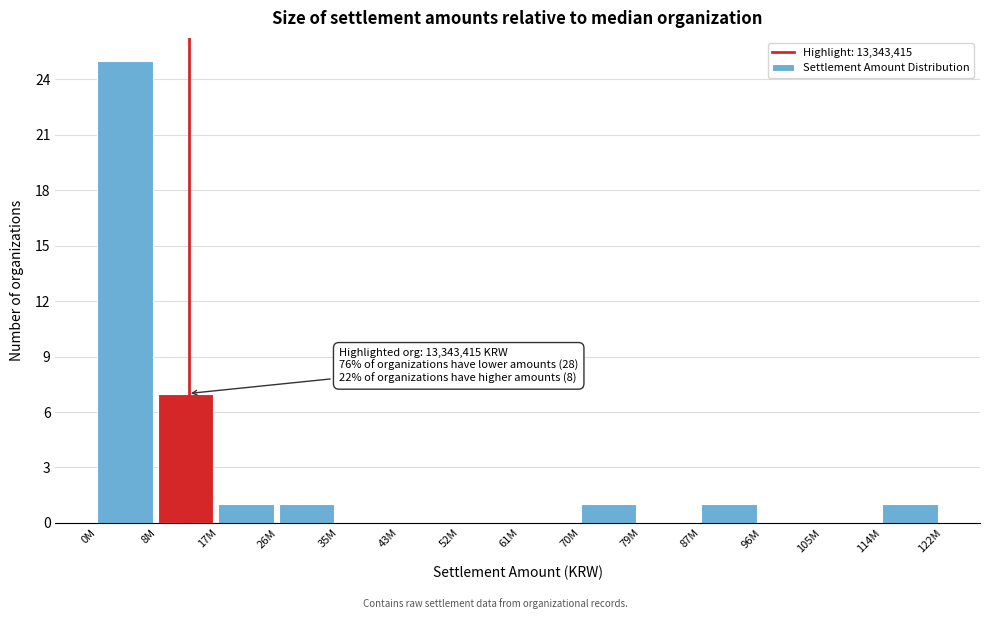

Reading left to right, transcribe all the data shown in this chart.

0M=25	8M=7	17M=1	26M=1	35M=0	43M=0	52M=0	61M=0	70M=1	79M=0	87M=1	96M=0	105M=0	114M=1